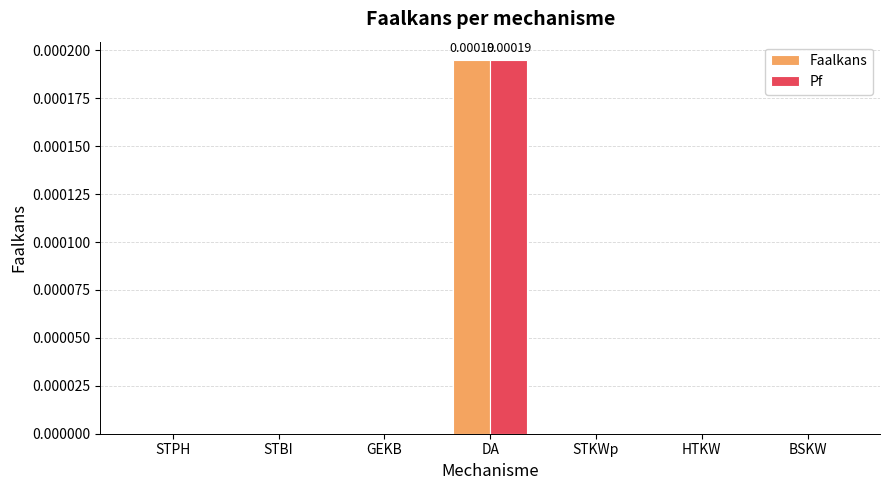

Is the value of Pf at STBI greater than the value of Faalkans at DA?

No